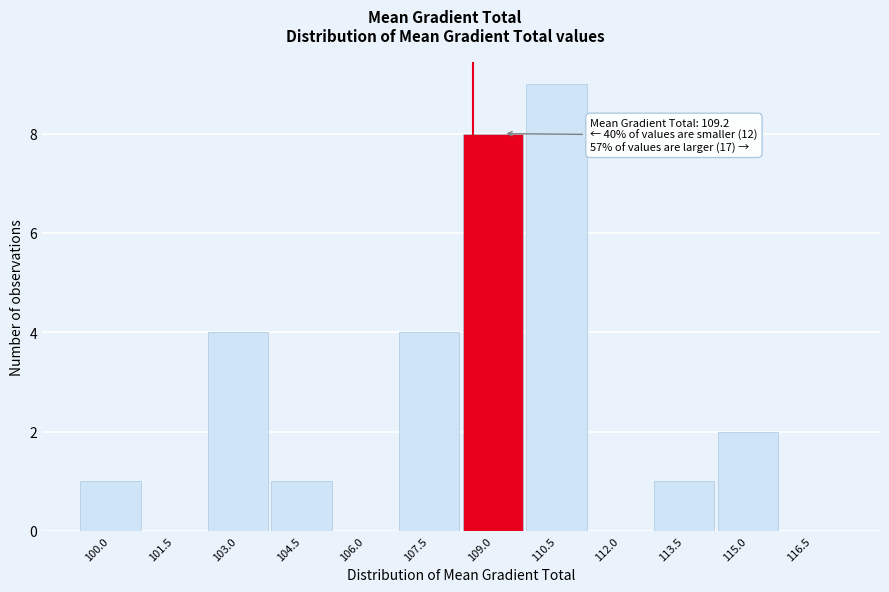

Reading left to right, list all the values displayed in this chart.

100.0=1	101.5=0	103.0=4	104.5=1	106.0=0	107.5=4	109.0=8	110.5=9	112.0=0	113.5=1	115.0=2	116.5=0